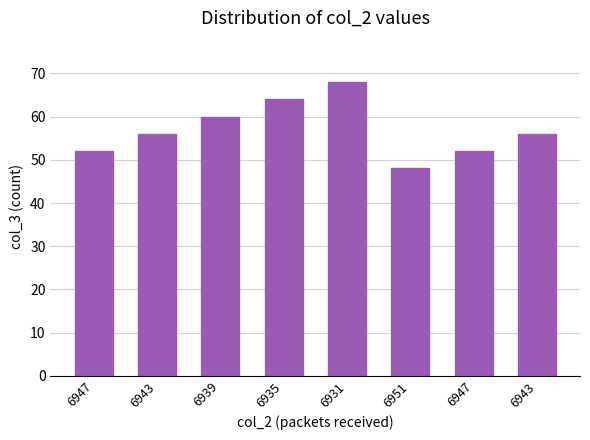

How many data points does each series have?

8